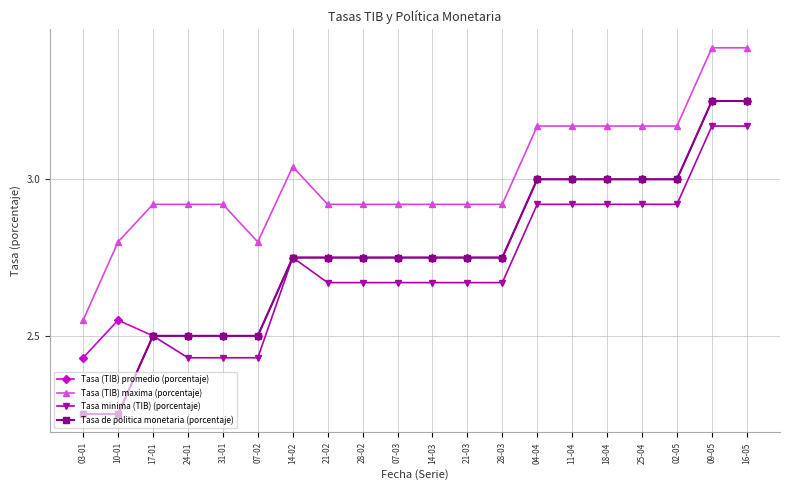

Does the chart display data point markers on the line(s)?

Yes